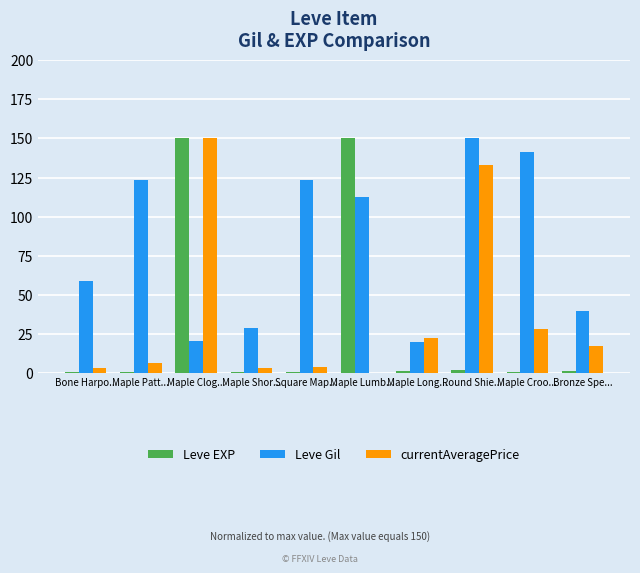

Is it true that currentAveragePrice equals 36.9 at Maple Clog...?

False